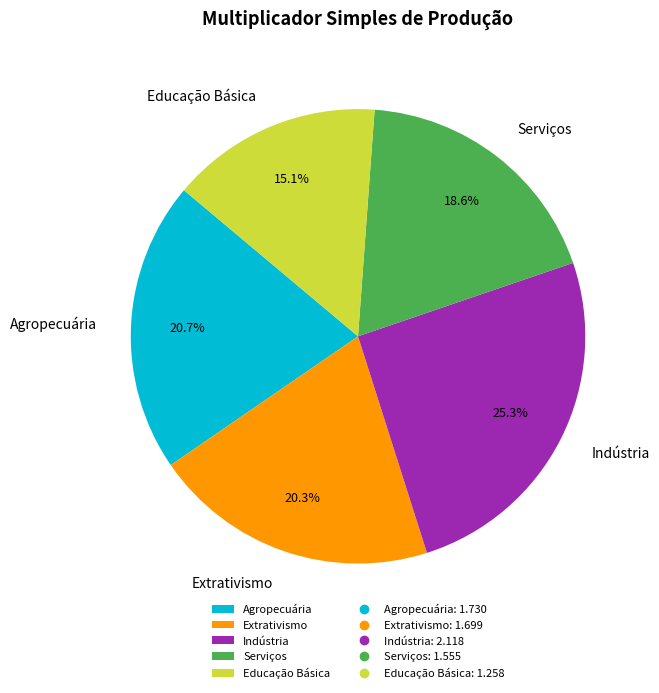

Combined, do Serviços and Educação Básica account for over 50%?

No